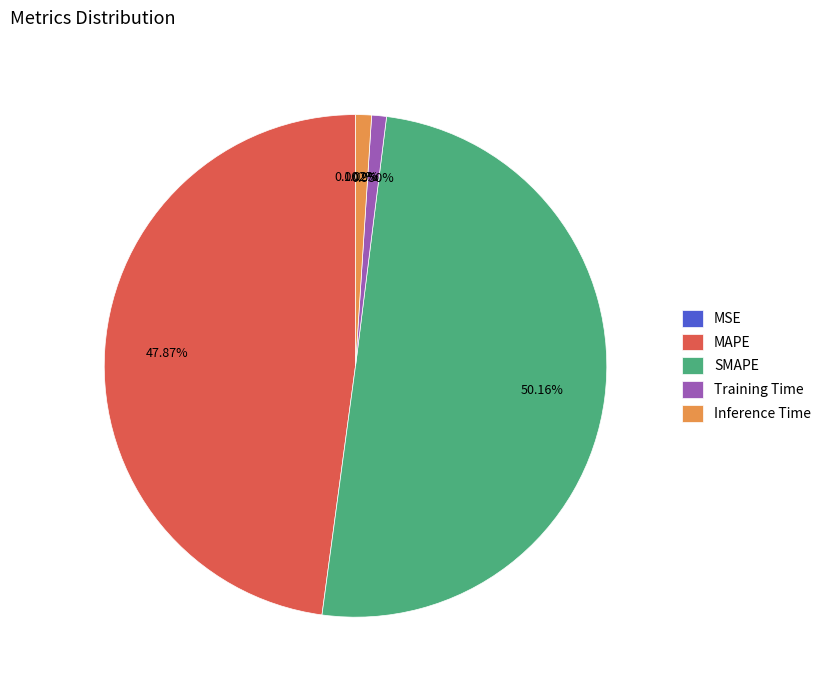

Which slice represents more than half of the pie?

SMAPE